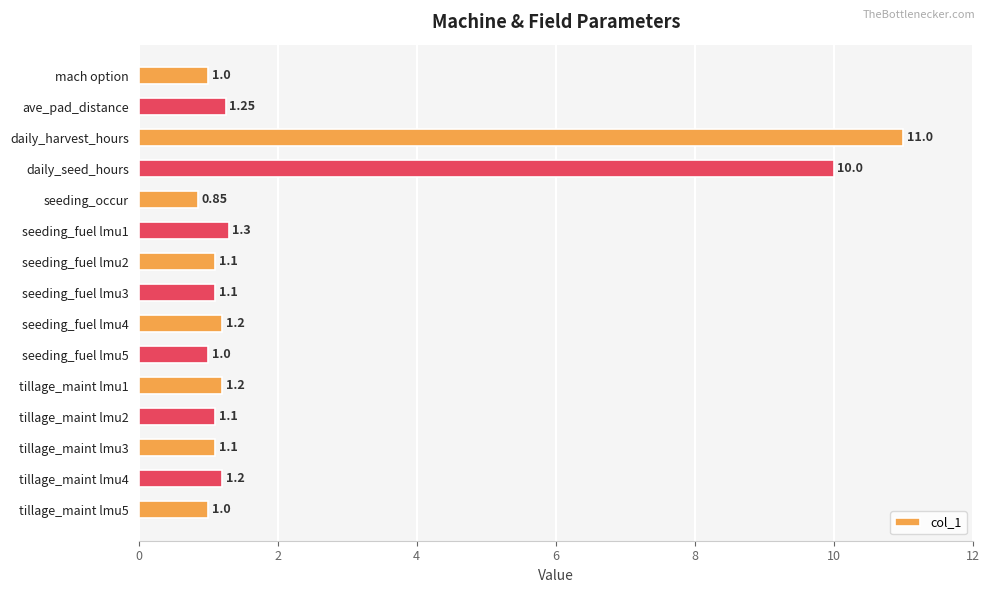

Which has a higher value, seeding_fuel lmu2 or seeding_fuel lmu1?

seeding_fuel lmu1